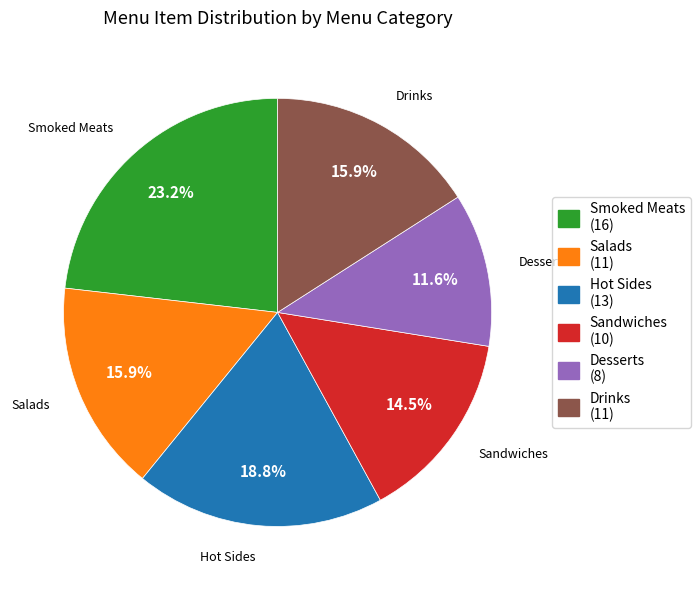

Which category has the biggest portion of the pie?

Smoked Meats (16)